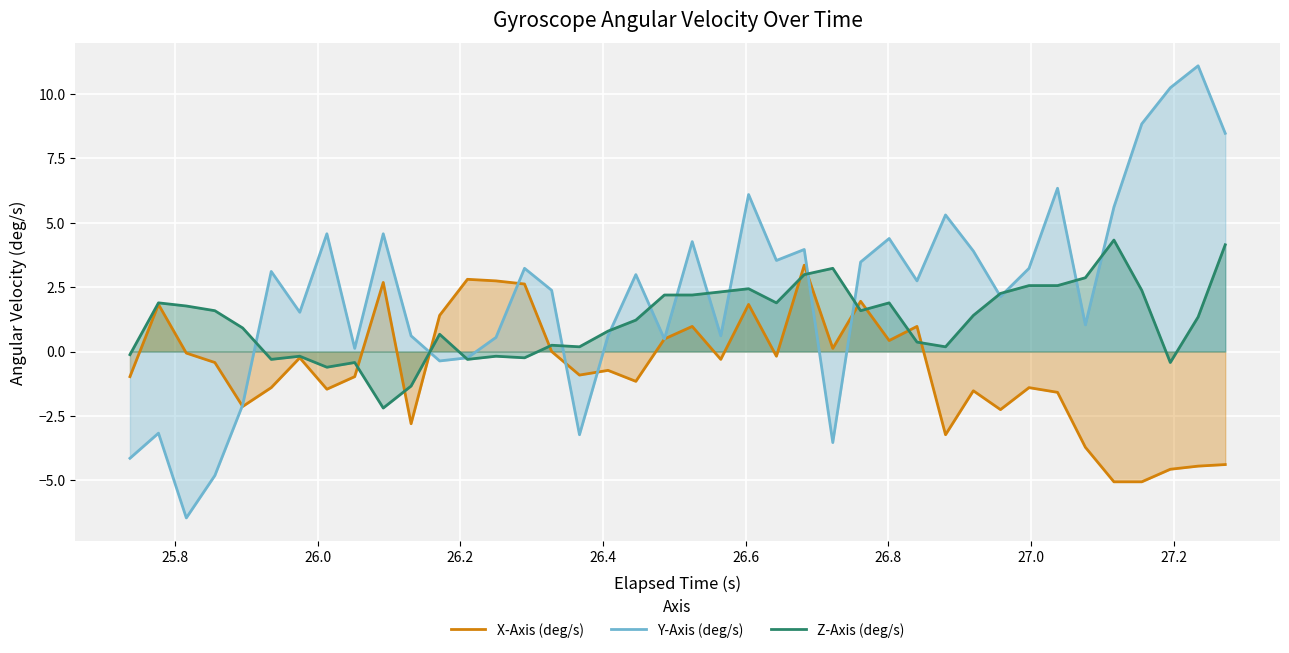

Which series has the largest range (max minus min)?

Y-Axis (deg/s)